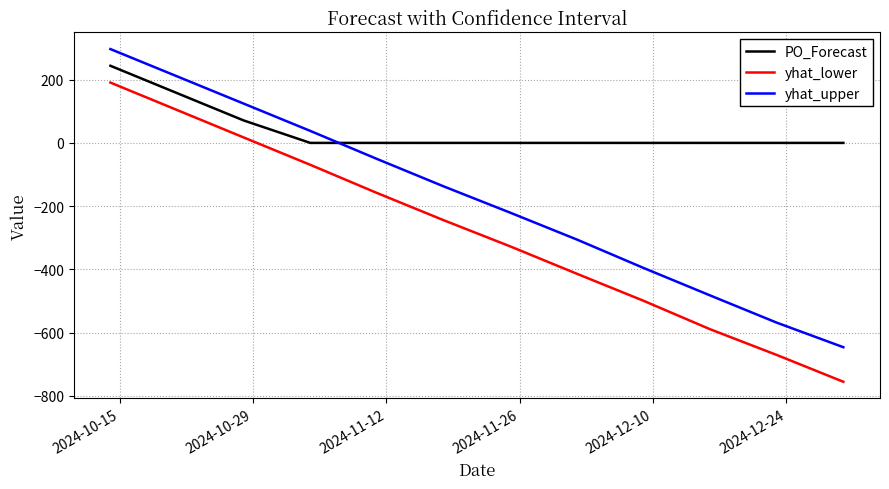

What is the maximum value shown in the chart?

296.8